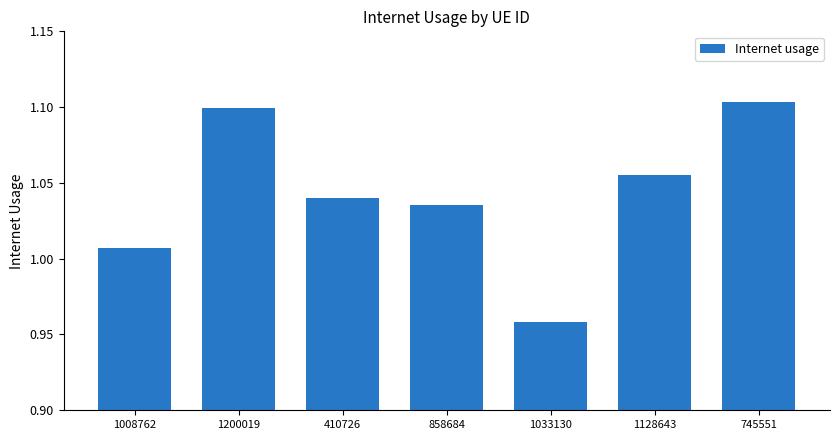

What is the label of the 4th bar from the left?

858684